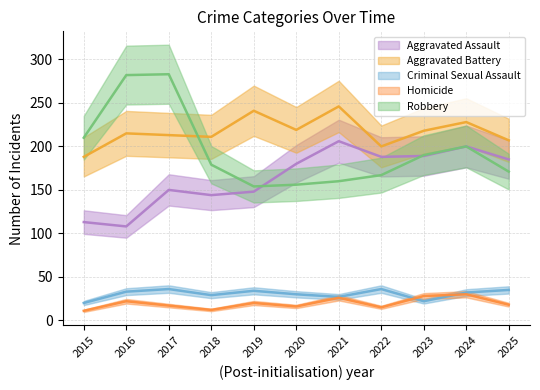

What is the highest value of the Aggravated Battery series?

246